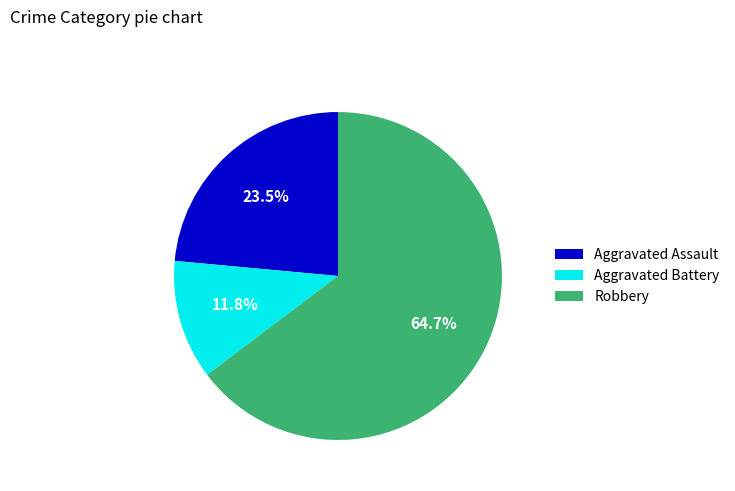

What is the smallest slice in the pie chart?

Aggravated Battery